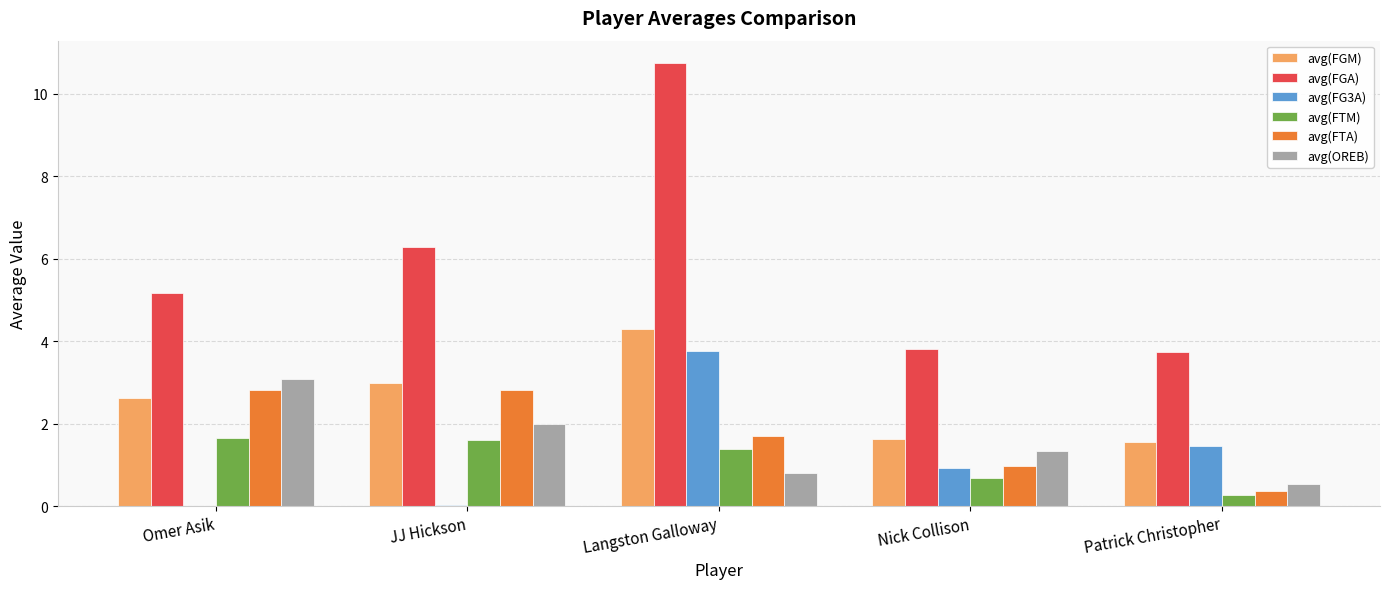

True or false: avg(FGA) has a value of 3.8 at Nick Collison.

True